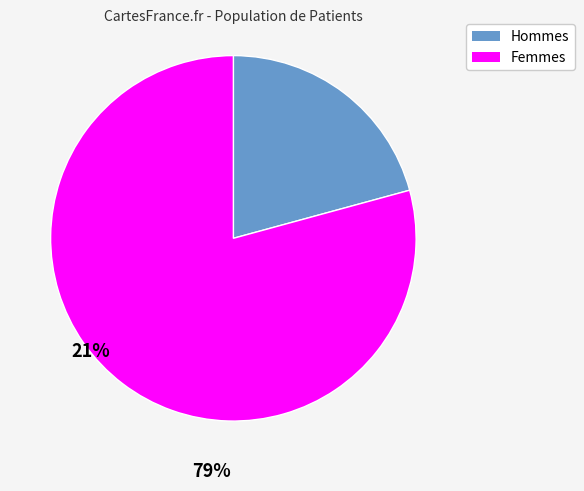

Between Femmes and Hommes, which is larger?

Femmes